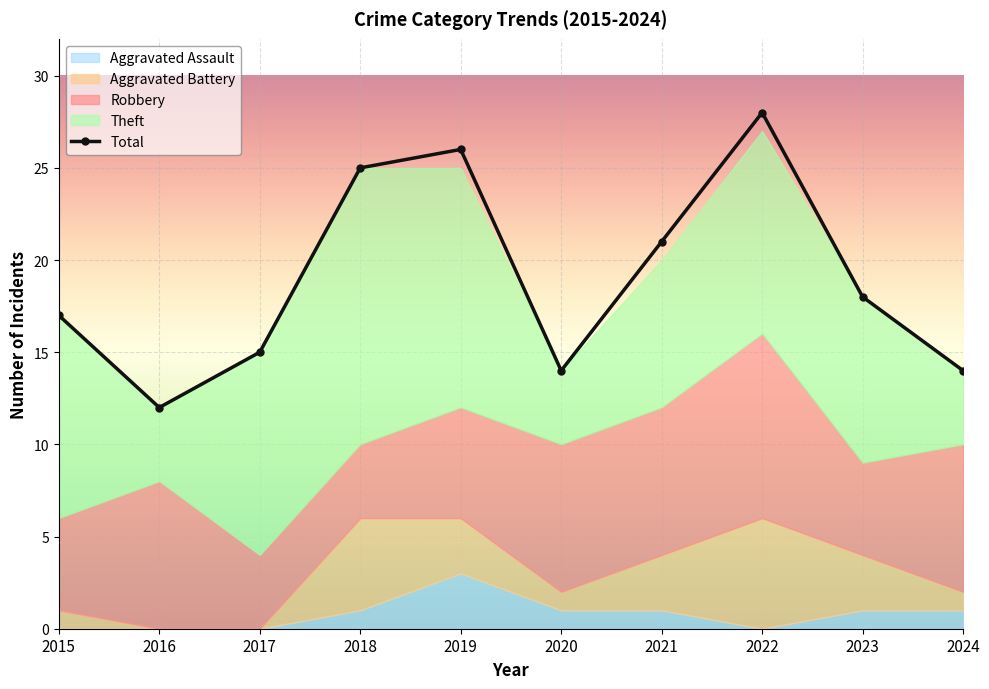

Which label corresponds to the smallest value in the chart?

2016